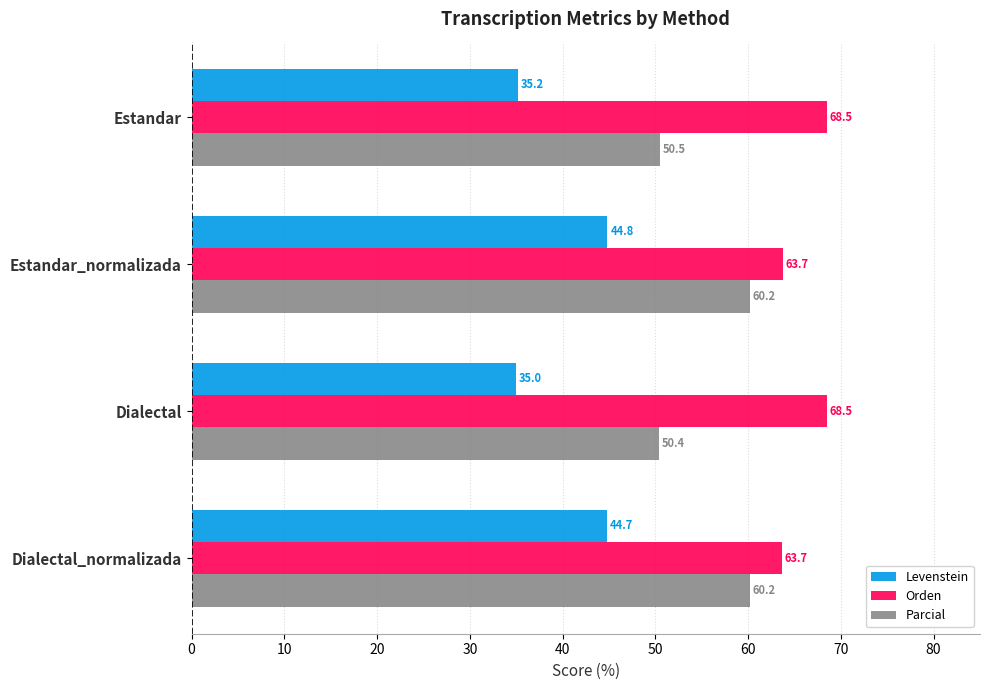

The Levenstein series shows 19.9 at Dialectal. True or false?

False